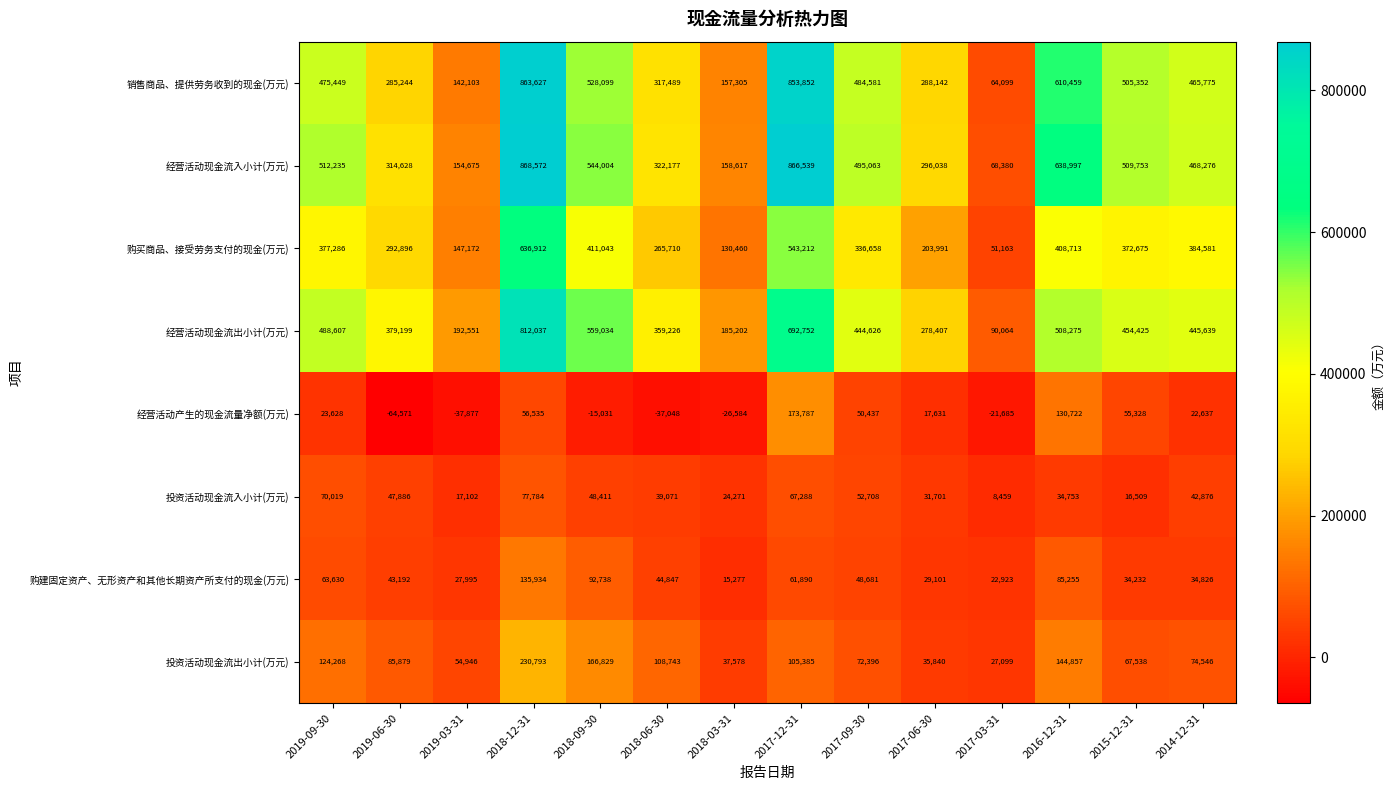

What is the difference between the second highest and second lowest values in the 购建固定资产、无形资产和其他长期资产所支付的现金(万元) series?

69815